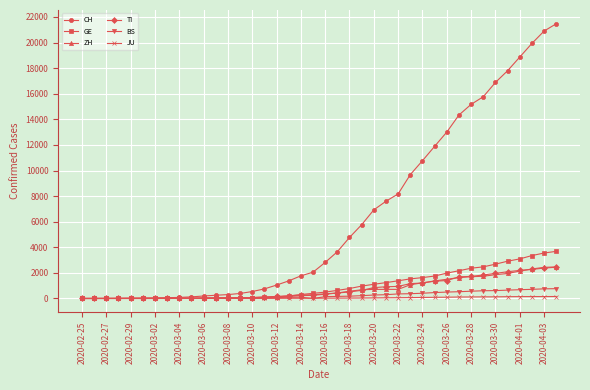

How many data points in BS are less than 143?

20